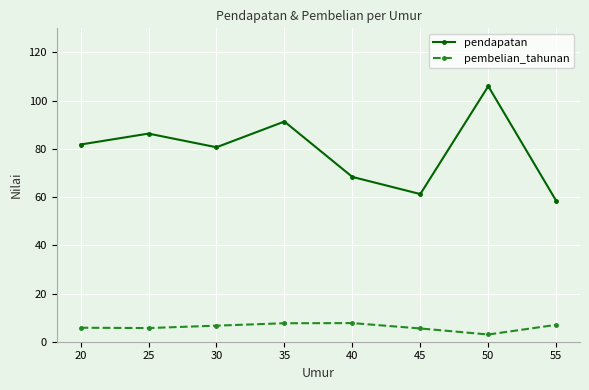

Rank the series by their maximum value, from lowest to highest.

pembelian_tahunan, pendapatan